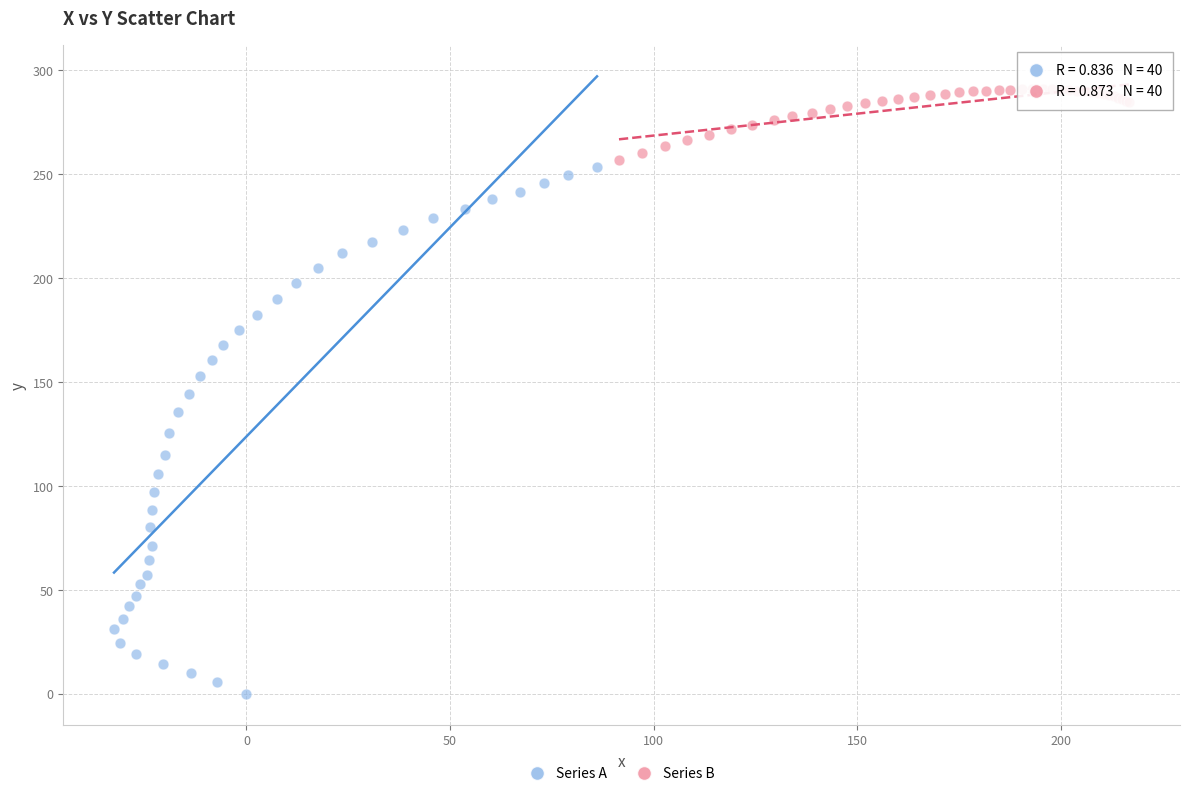

Which series contains the highest Y value?

Series B